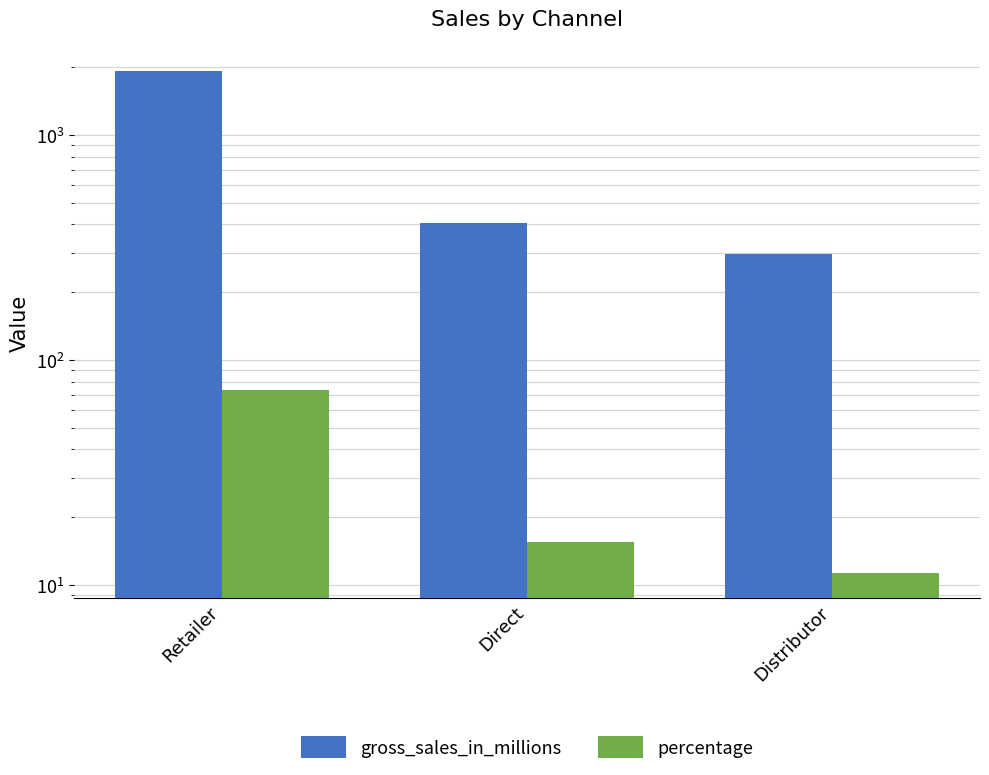

What is the total value across all series at Direct?

422.2